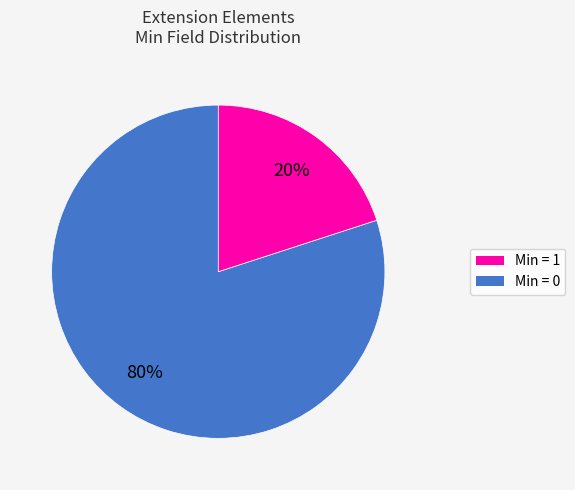

Which category has the smallest portion of the pie?

Min = 0